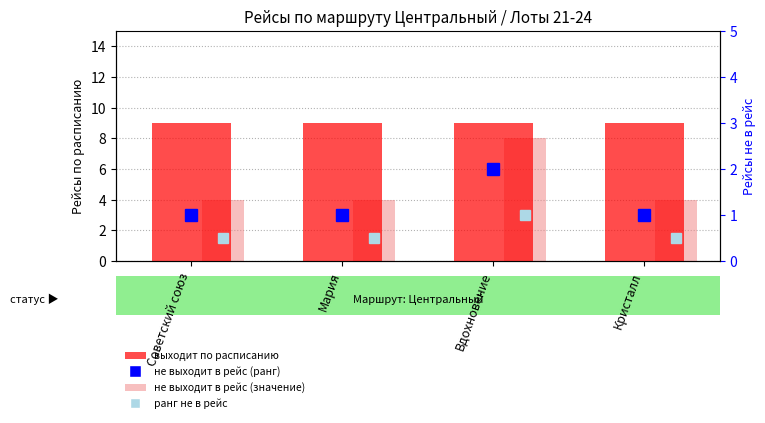

Reading left to right, what are all the values shown in this chart?

выходит по расписанию: Советский союз=9	Мария=9	Вдохновение=9	Кристалл=9
не выходит в рейс (значение): Советский союз=4	Мария=4	Вдохновение=8	Кристалл=4